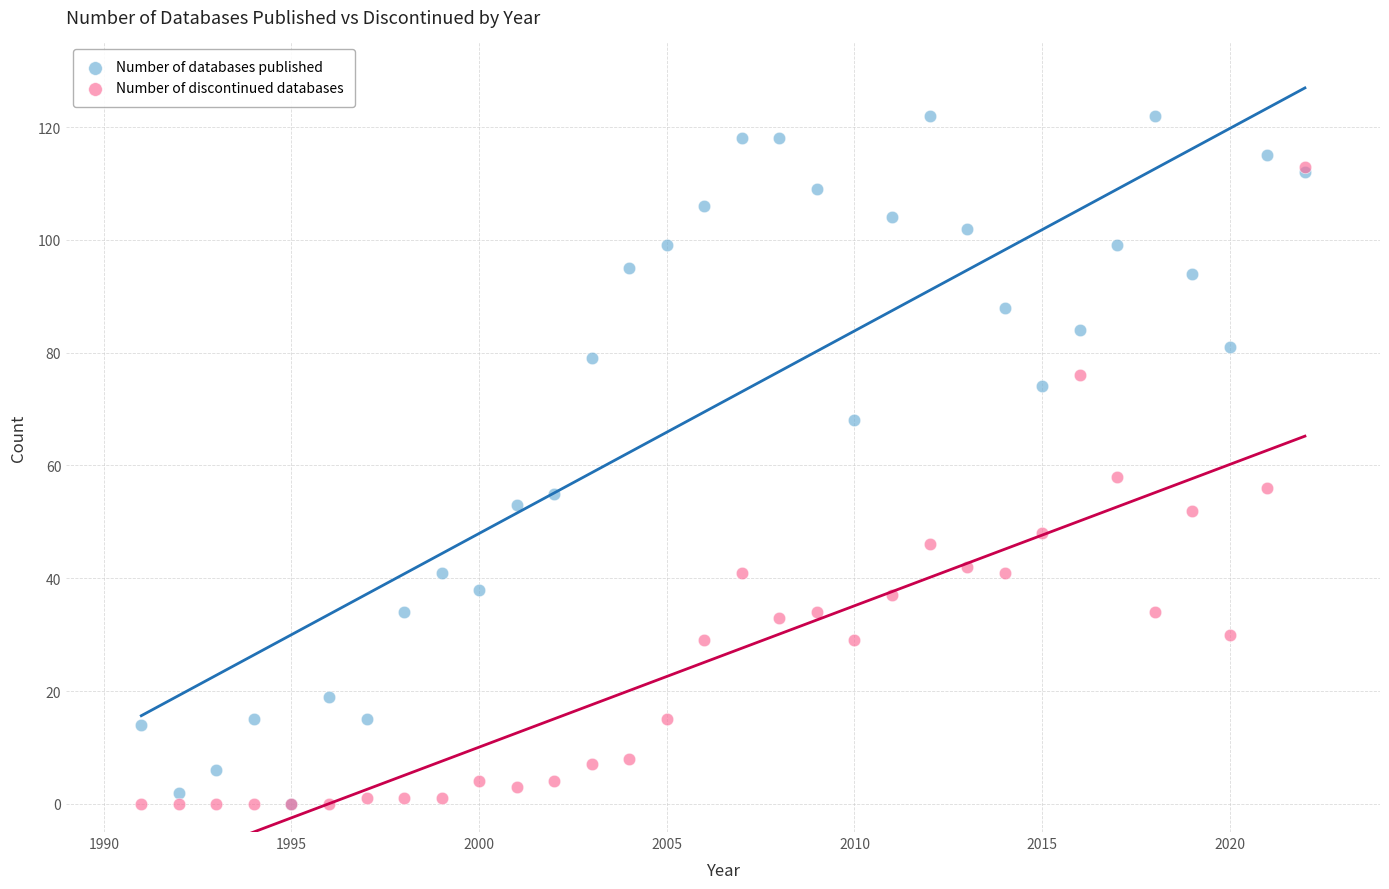

Which series reaches the maximum Y coordinate?

Number of databases published